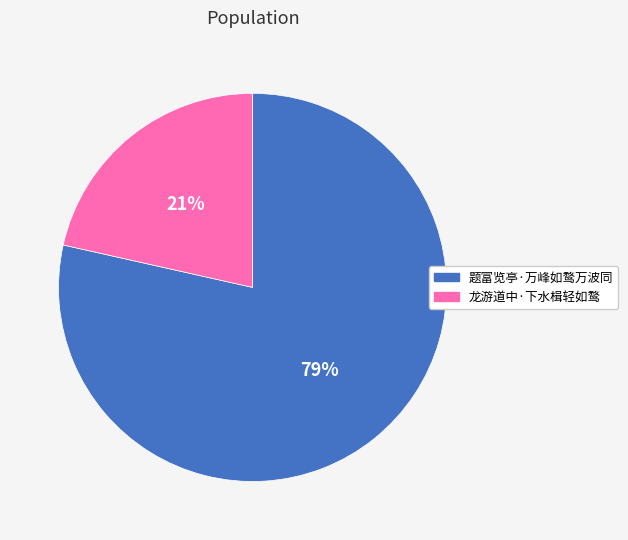

Combined, do 龙游道中·下水楫轻如鹜 and 题富览亭·万峰如鹜万波同 account for over 50%?

Yes